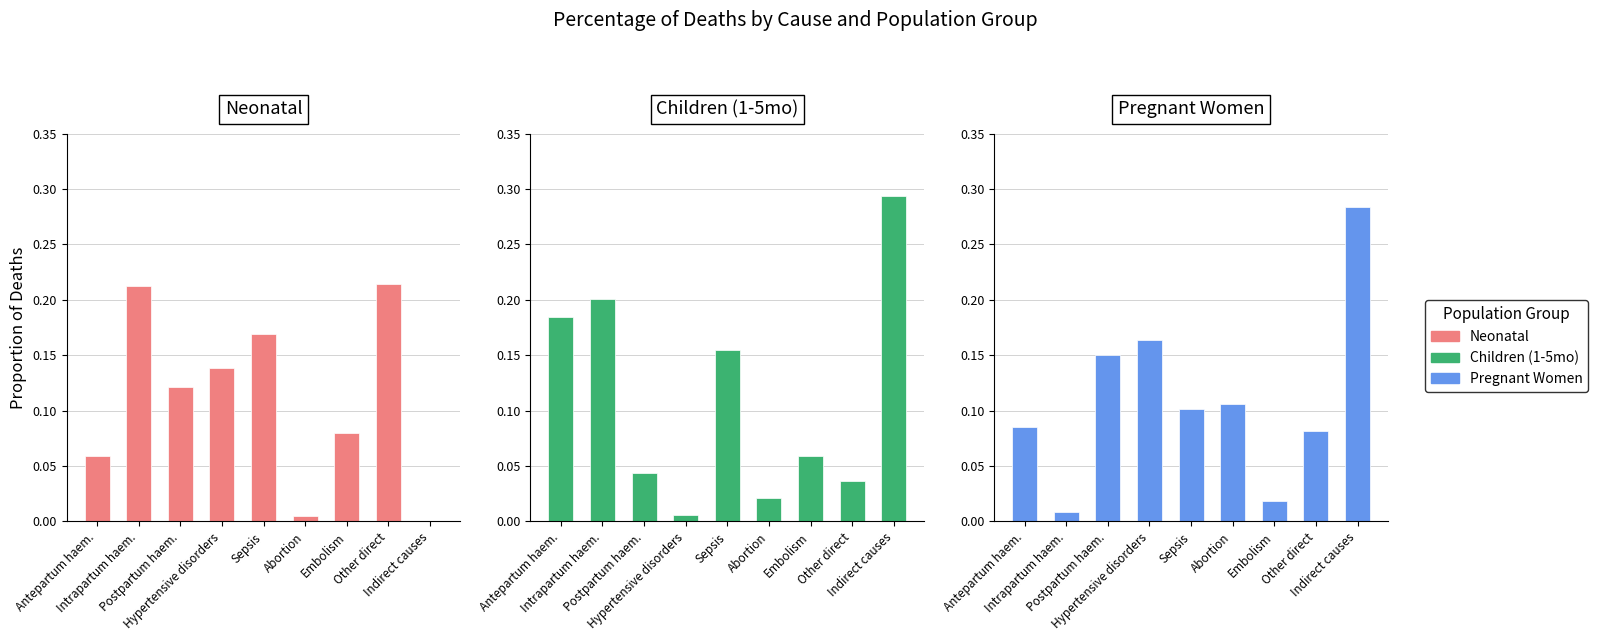

What position from the right is Other direct?

2